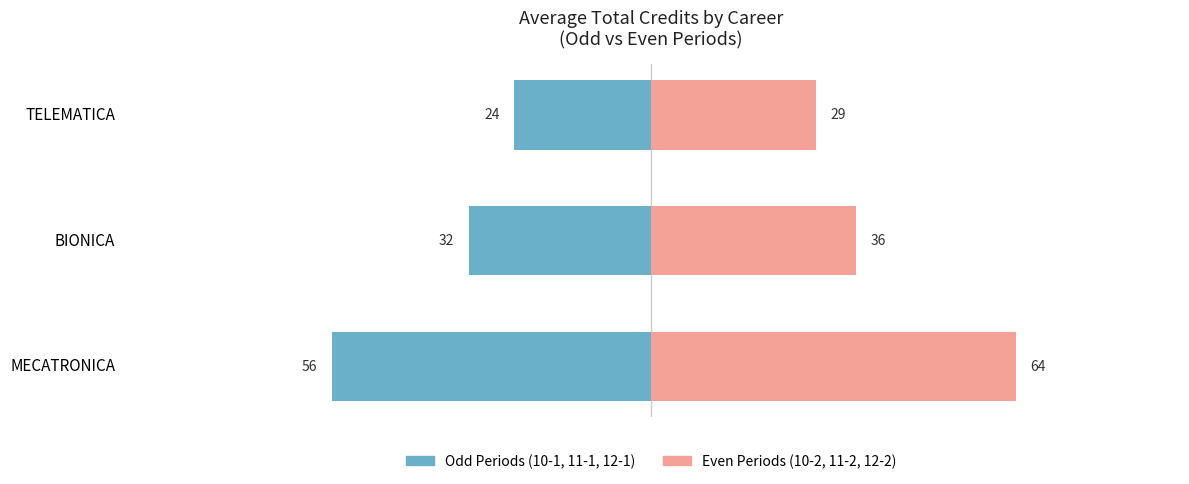

What is the difference between the maximum and minimum values in the Even Periods (10-2, 11-2, 12-2) series?

35